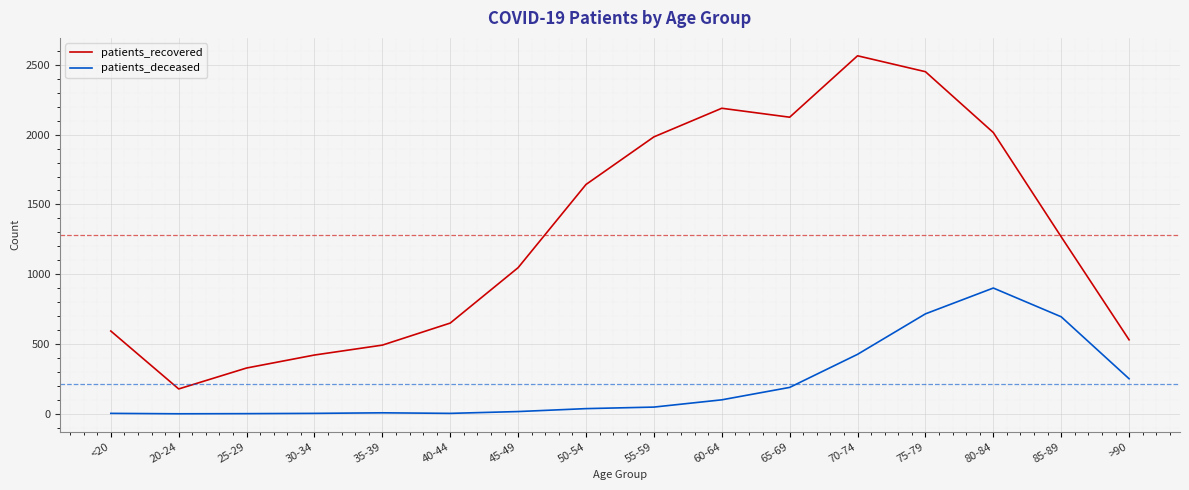

Rank the series by their average value, from highest to lowest.

patients_recovered, patients_deceased